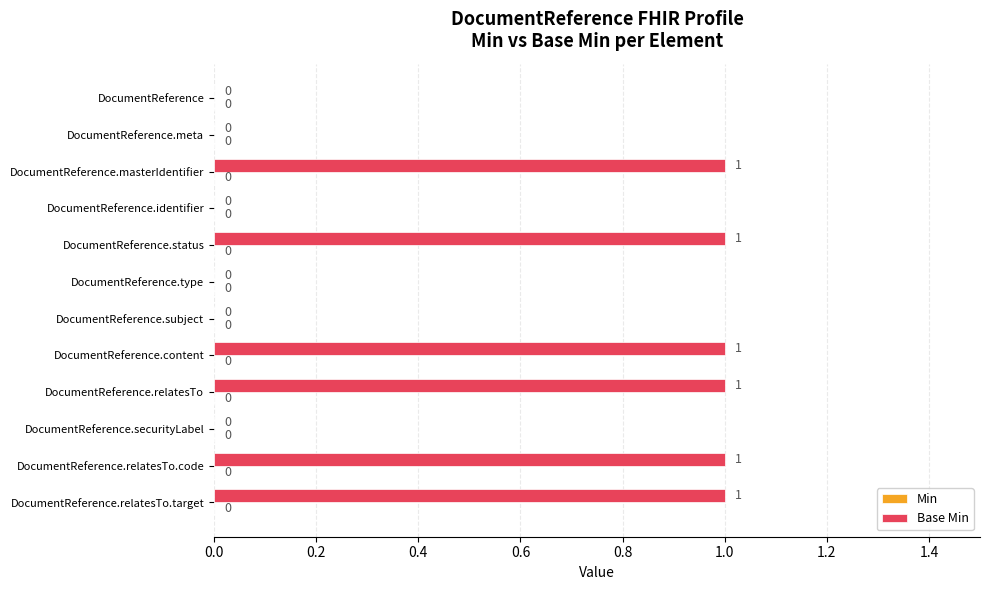

How many distinct data groups are displayed?

1